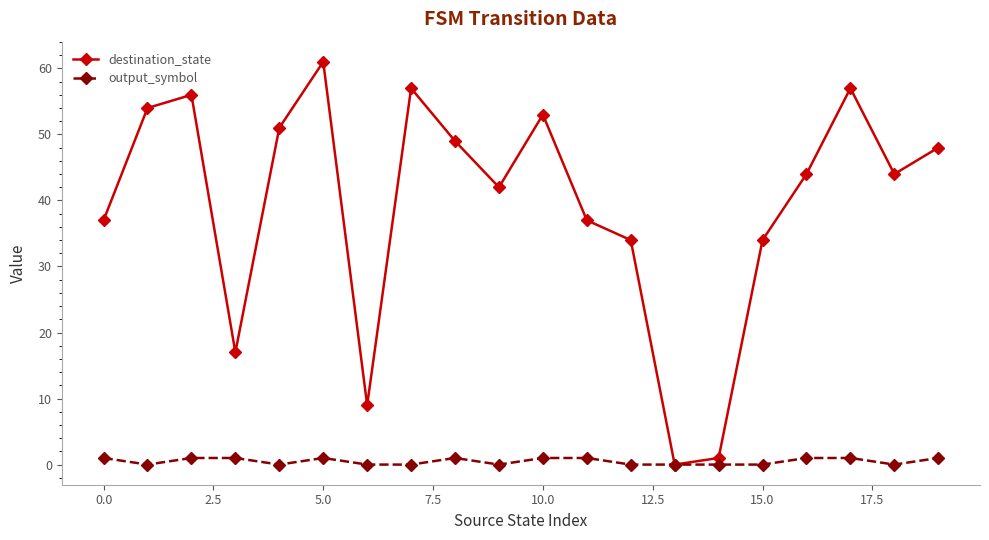

List the series in order of their peak value, highest first.

destination_state, output_symbol